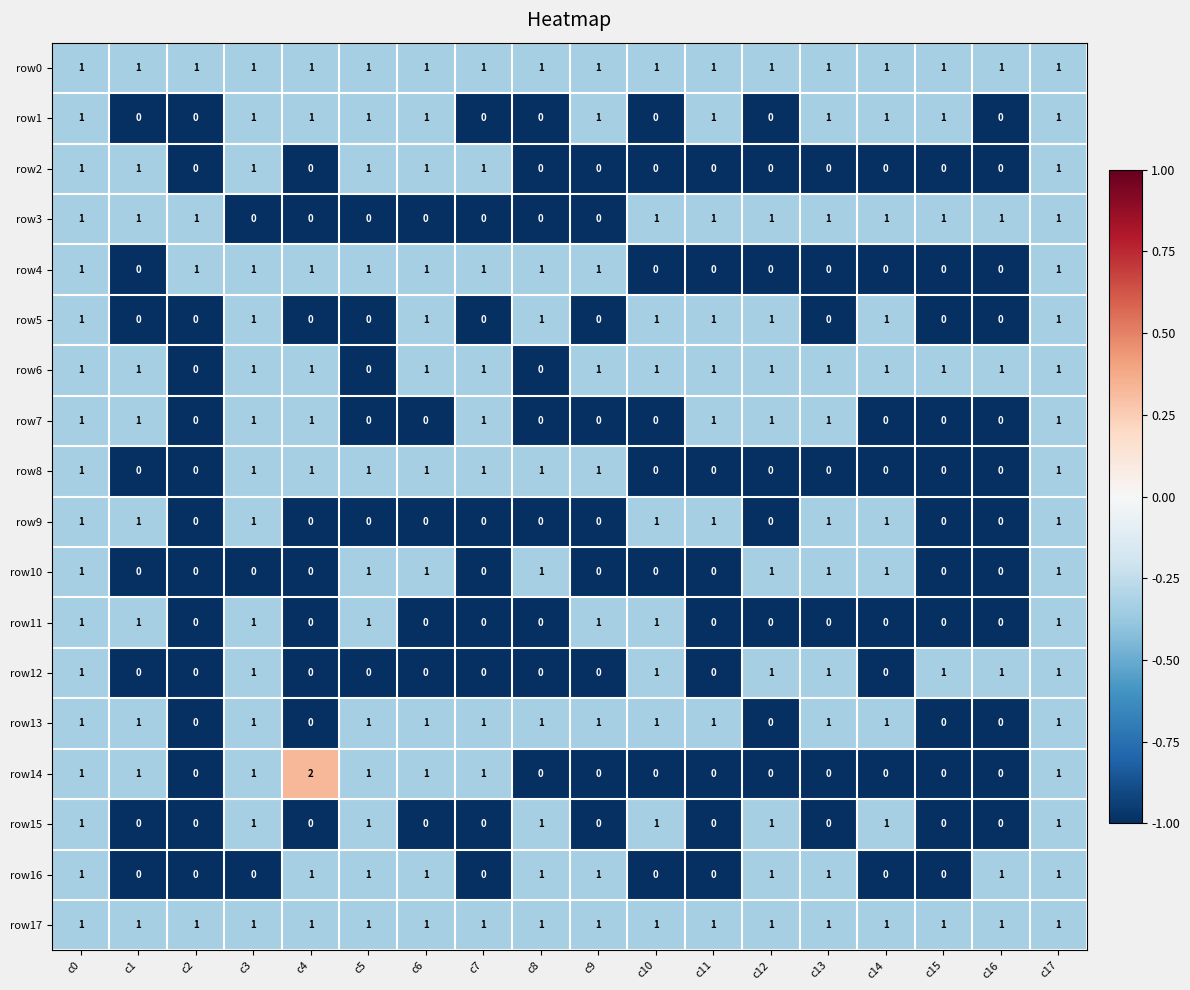

How many row7 values are between 0 and 1?

18